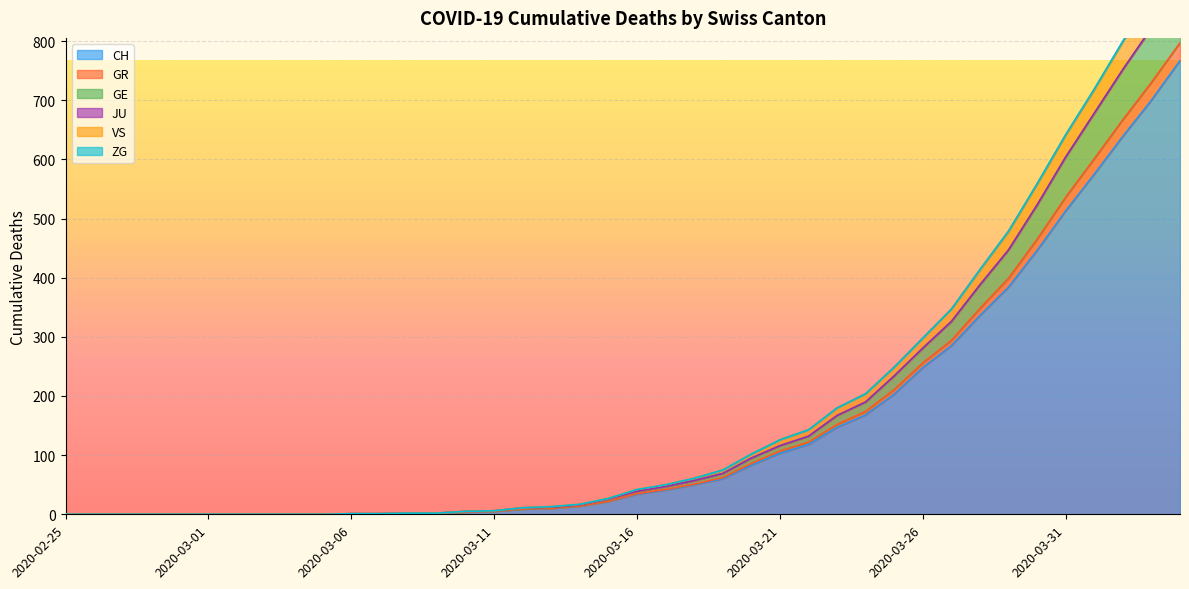

What is the maximum value for CH?

767